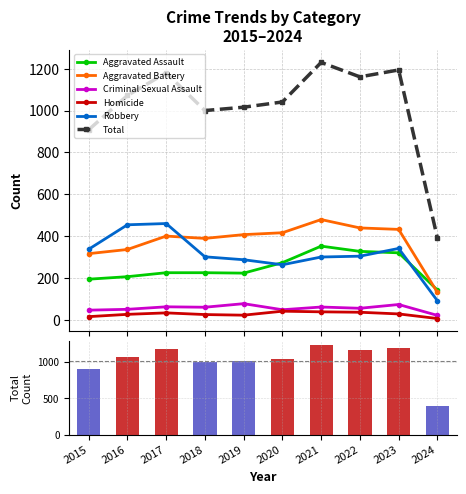

How many series are shown in this chart?

6